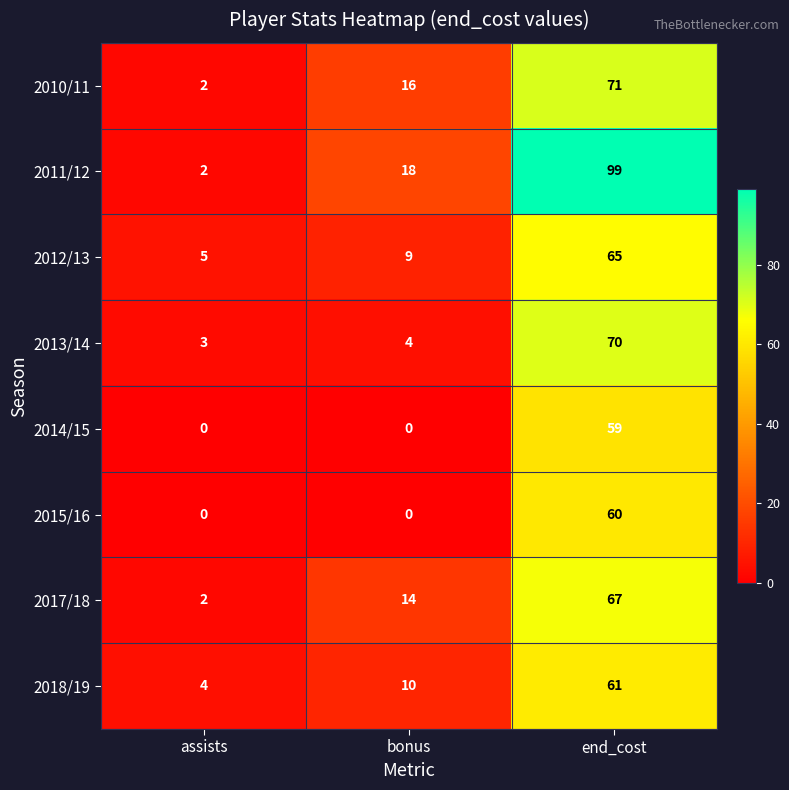

List the series in order of their peak value, highest first.

2011/12, 2010/11, 2013/14, 2017/18, 2012/13, 2018/19, 2015/16, 2014/15